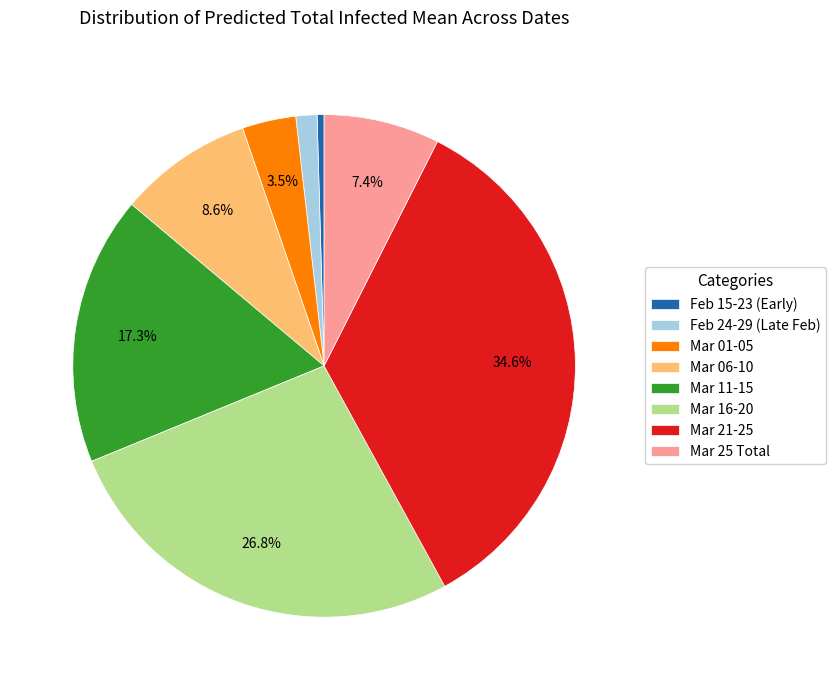

Which slice is the largest?

Mar 21-25